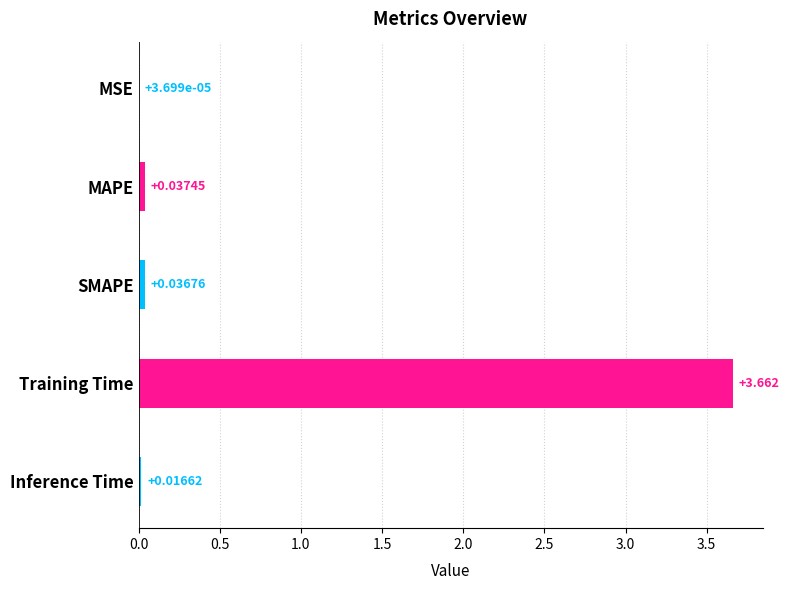

Are the bars horizontal?

Yes